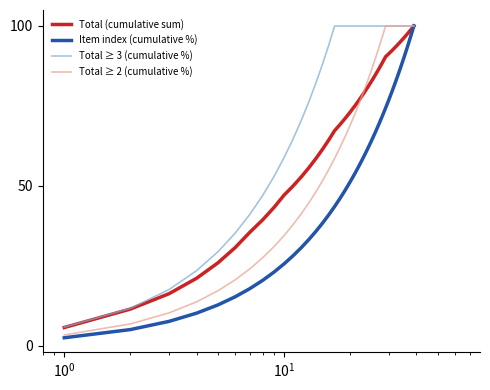

What is the maximum value for Total ≥ 3 (cumulative %)?

100.0